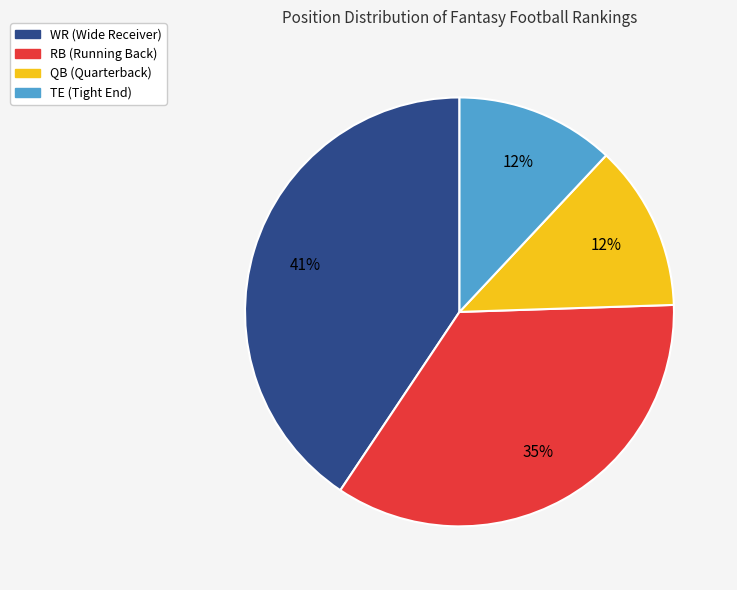

Is the sum of RB and WR greater than half?

Yes